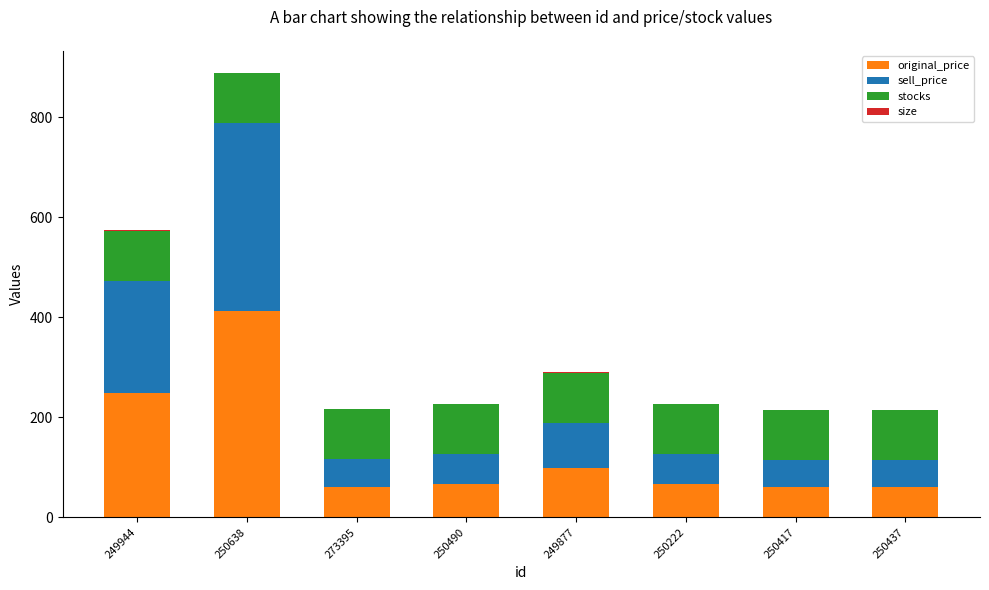

What is the total value across all series at 250638?

889